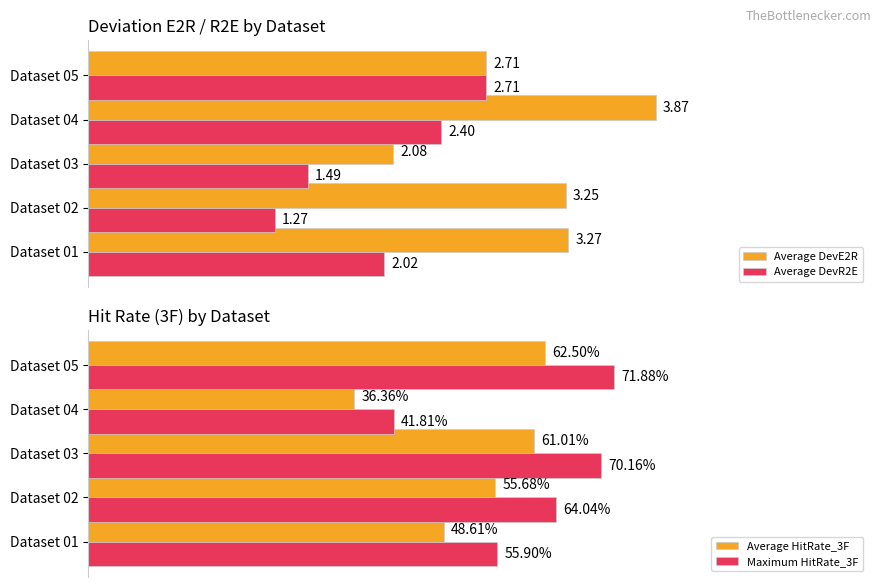

List the labels in order of Average DevE2R value, largest first.

Dataset 04, Dataset 01, Dataset 02, Dataset 05, Dataset 03